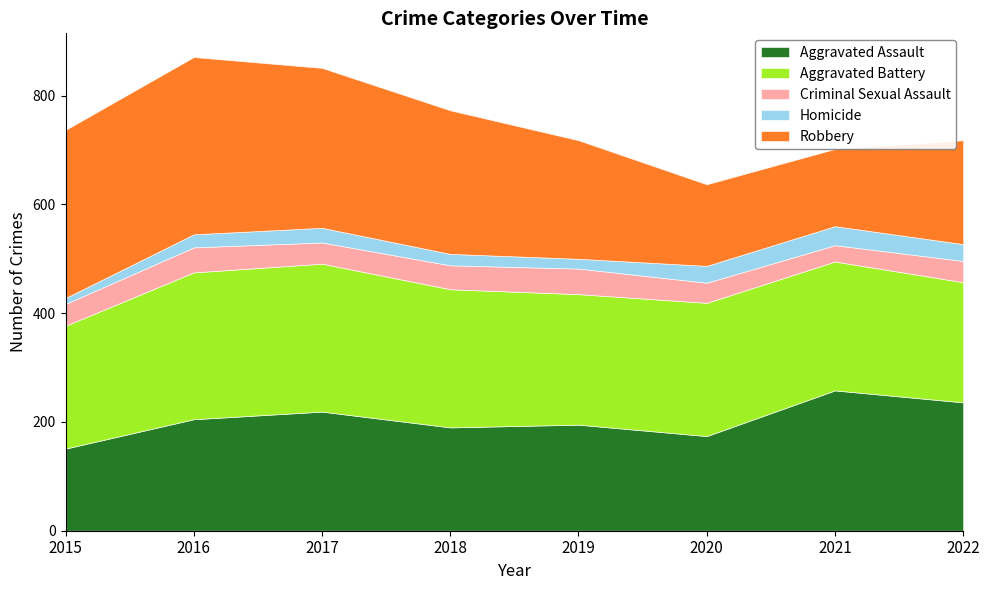

How many values in the Aggravated Assault series exceed 205?

3